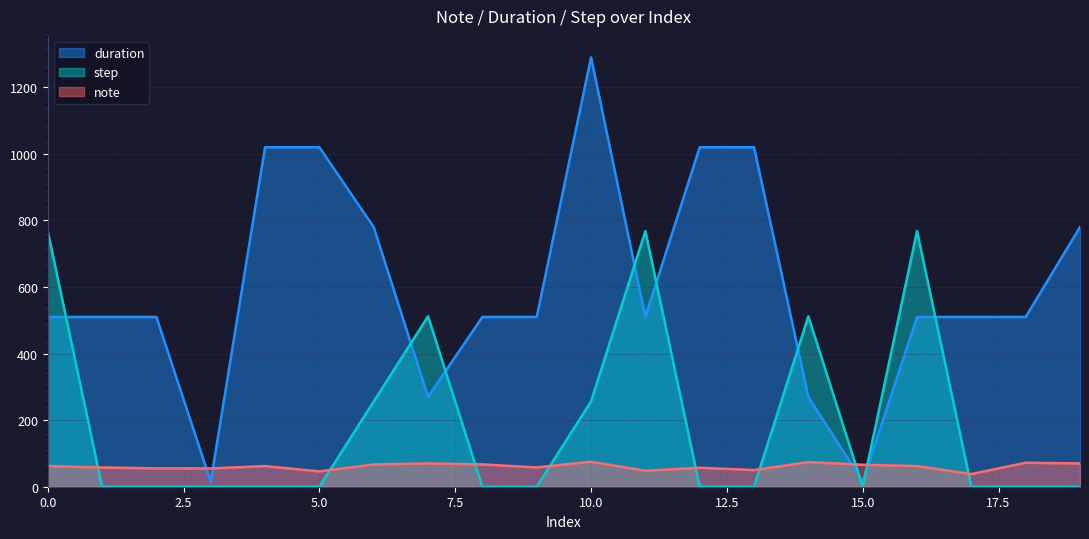

At which category does step reach its first local peak?

7